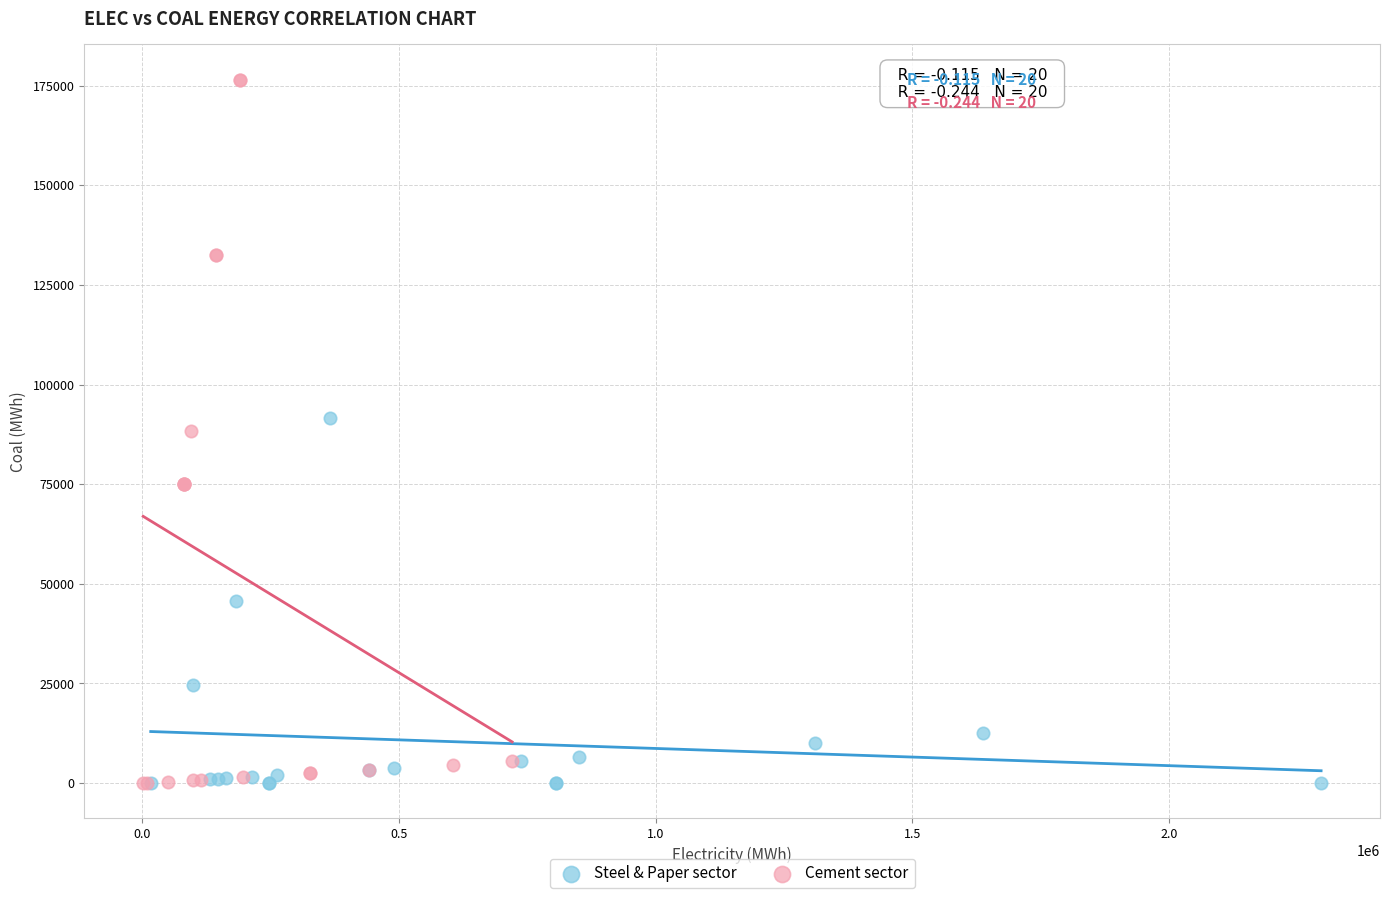

Which series has the widest spread of Y values?

Cement sector